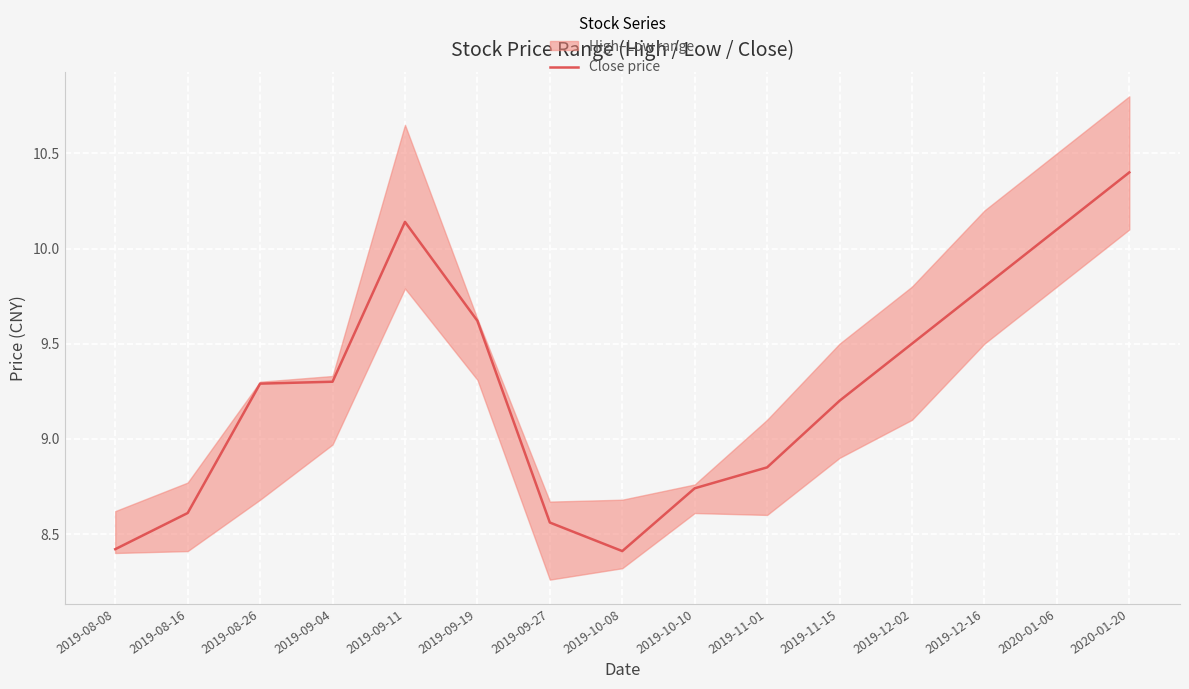

What is the change in value from 2019-08-08 to 2019-09-19?

+1.2